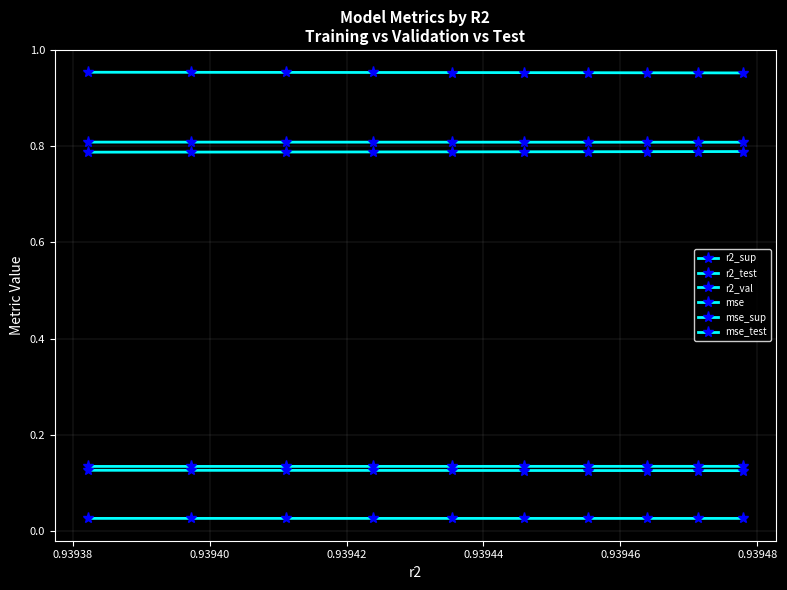

The r2_val series shows 1.0 at 0.93946. True or false?

True